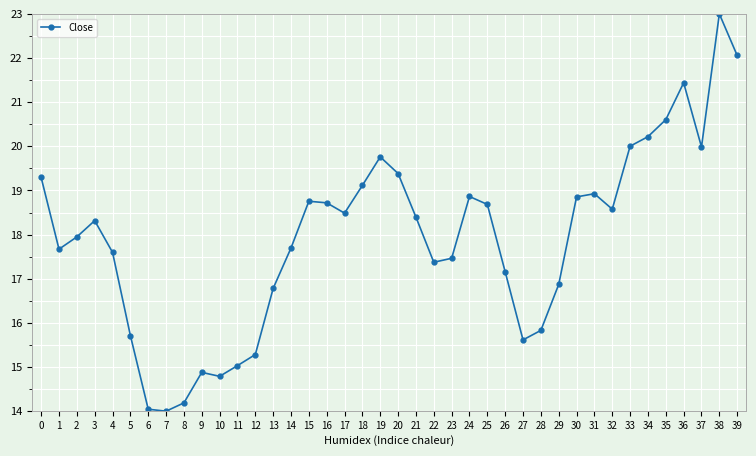

What is the maximum value shown in the chart?

23.0